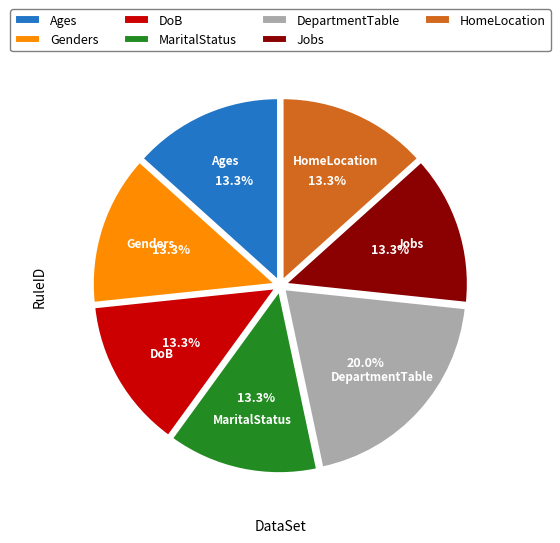

Does Genders represent more than half of the total?

No